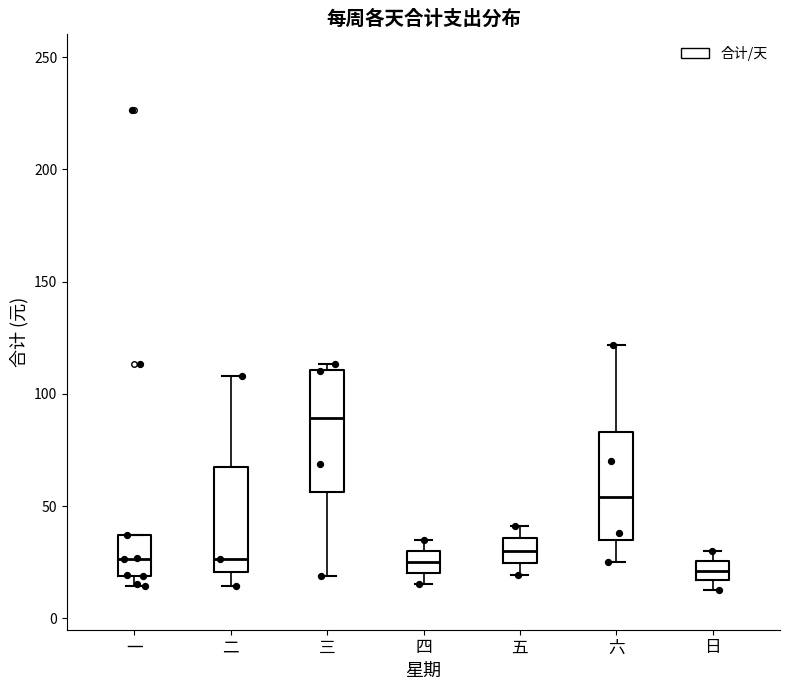

Which box is the tallest, from its lower edge to its upper edge?

三